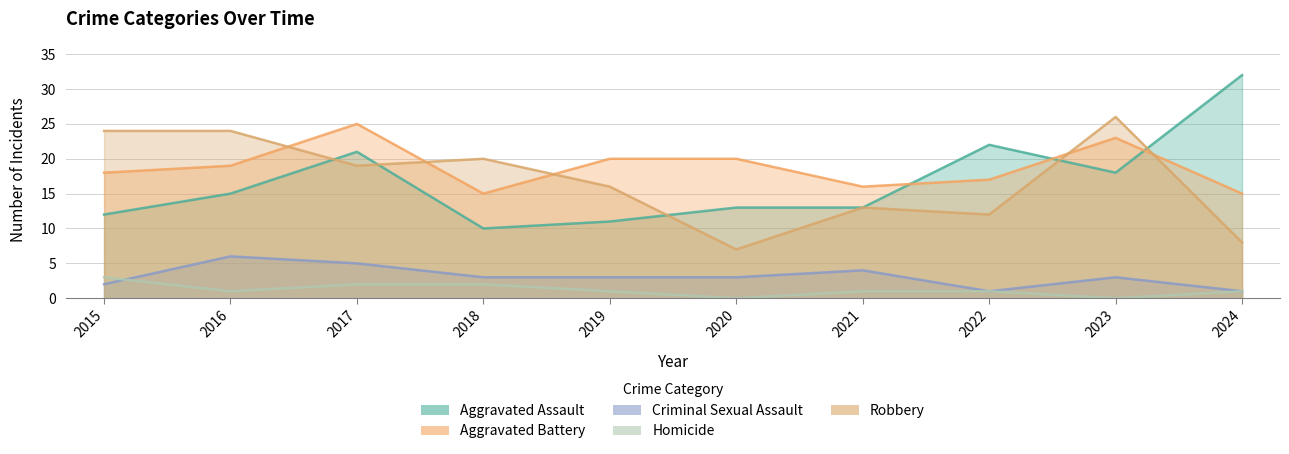

At which category does the chart reach its minimum across all series?

2020